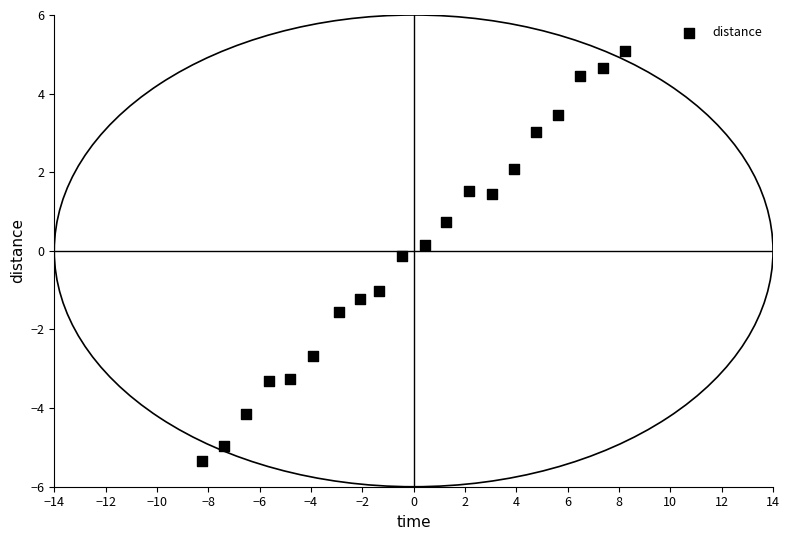

What is the range of X values (max minus min)?

16.5